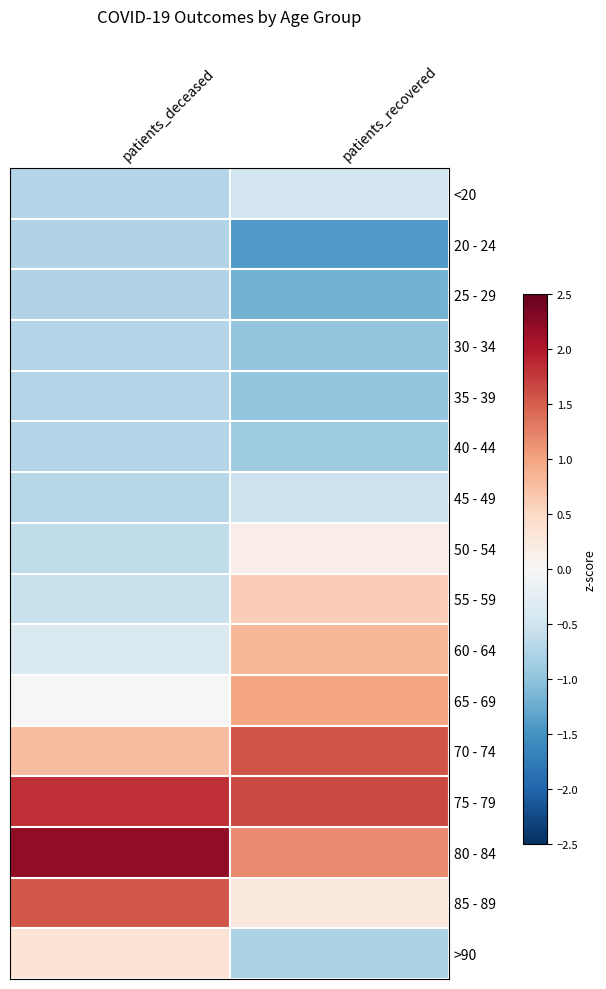

Reading right to left, what are all the values shown in this chart?

<20: patients_recovered=-0.5	patients_deceased=-0.7
20 - 24: patients_recovered=-1.4	patients_deceased=-0.7
25 - 29: patients_recovered=-1.2	patients_deceased=-0.8
30 - 34: patients_recovered=-1.0	patients_deceased=-0.7
35 - 39: patients_recovered=-1.0	patients_deceased=-0.7
40 - 44: patients_recovered=-0.9	patients_deceased=-0.7
45 - 49: patients_recovered=-0.5	patients_deceased=-0.7
50 - 54: patients_recovered=0.2	patients_deceased=-0.6
55 - 59: patients_recovered=0.6	patients_deceased=-0.6
60 - 64: patients_recovered=0.8	patients_deceased=-0.4
65 - 69: patients_recovered=1.0	patients_deceased=0.0
70 - 74: patients_recovered=1.6	patients_deceased=0.8
75 - 79: patients_recovered=1.7	patients_deceased=1.8
80 - 84: patients_recovered=1.2	patients_deceased=2.2
85 - 89: patients_recovered=0.2	patients_deceased=1.5
>90: patients_recovered=-0.8	patients_deceased=0.3